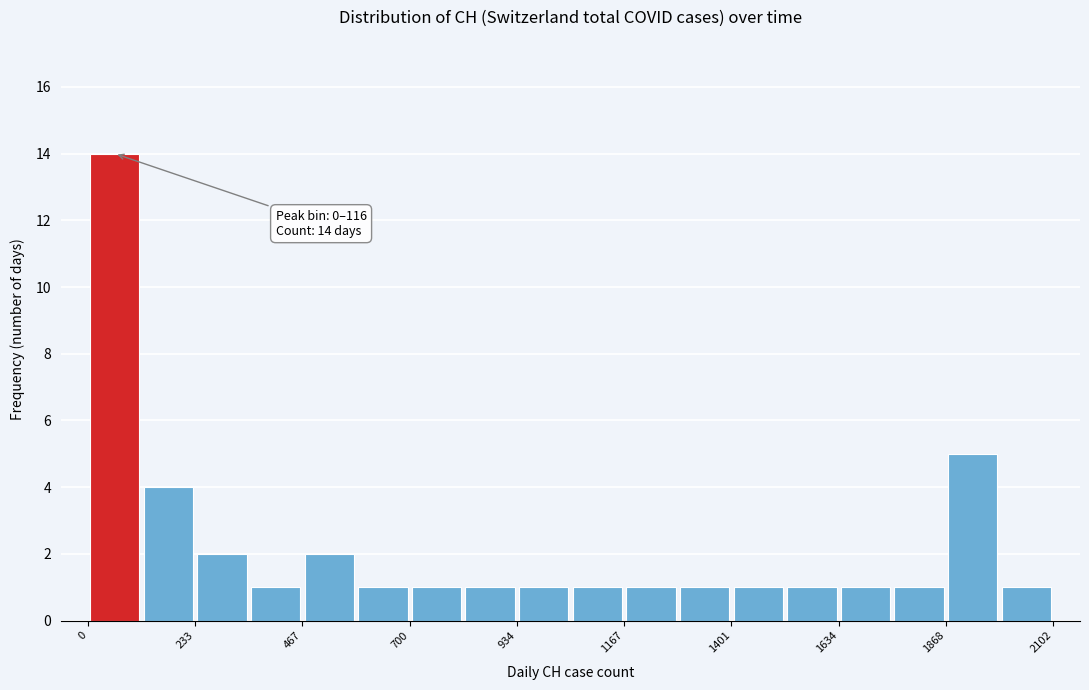

Around what value on the x-axis is the tallest bar? Give the approximate position of its centre, as read against the axis.

50